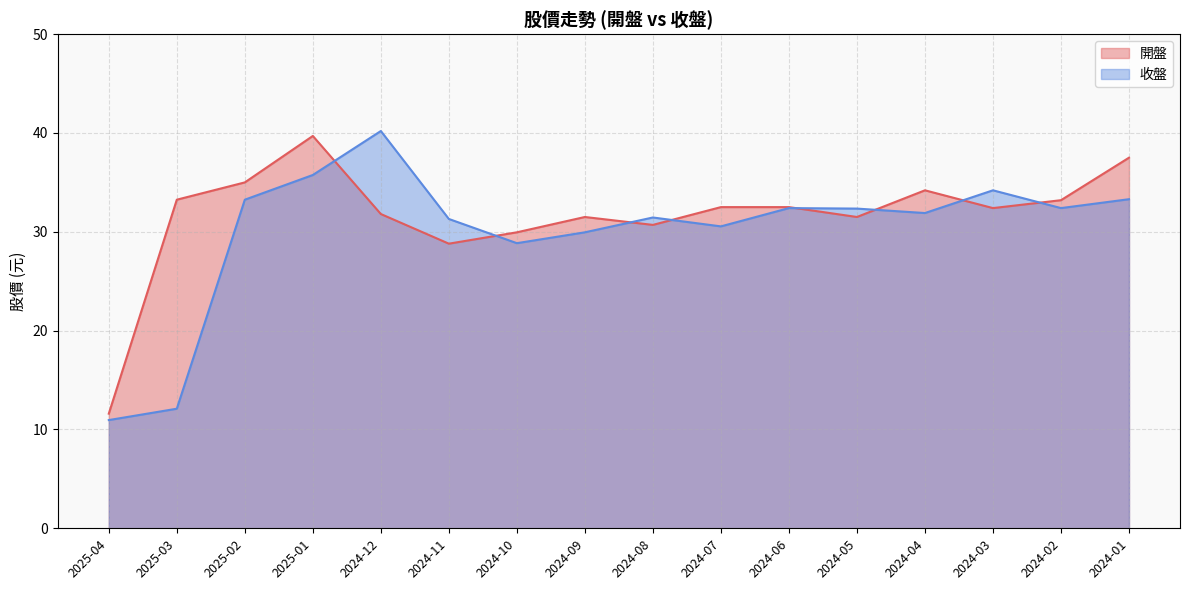

List the series in order of their overall mean, highest first.

開盤, 收盤